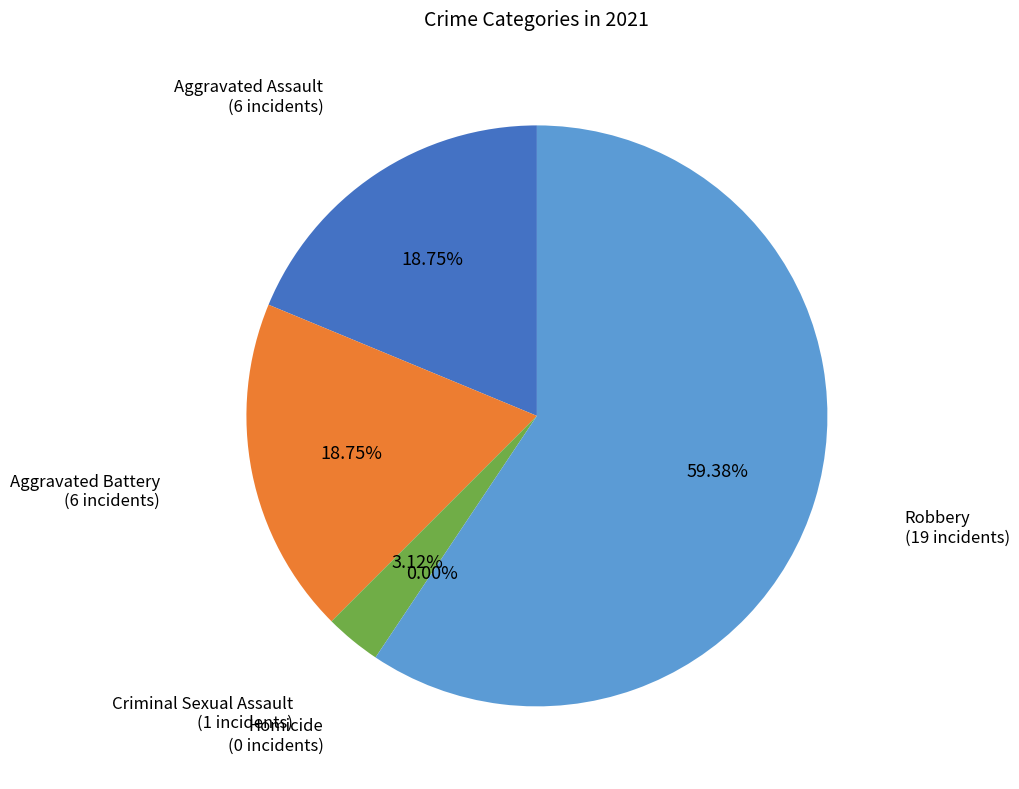

Which category accounts for the majority?

Robbery